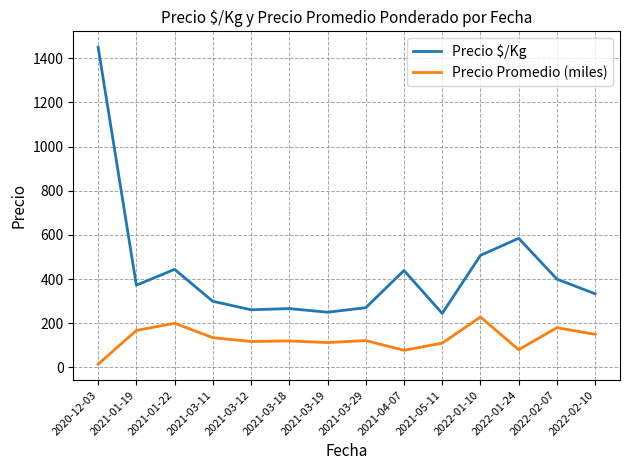

Which series has the largest range (max minus min)?

Precio $/Kg